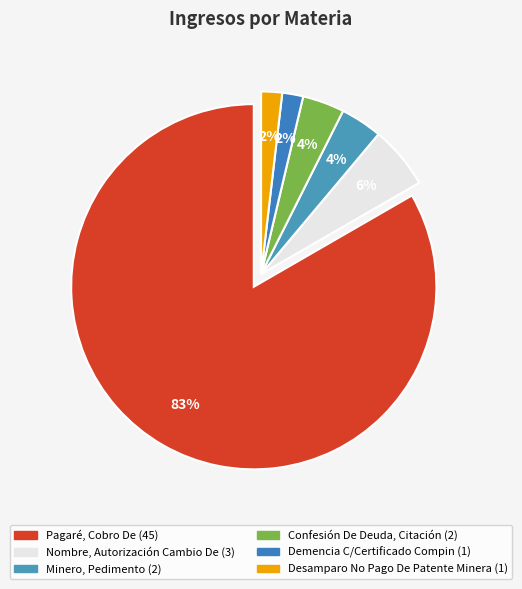

To the nearest percent, what percentage of the pie is Demencia C/Certificado Compin?

2%